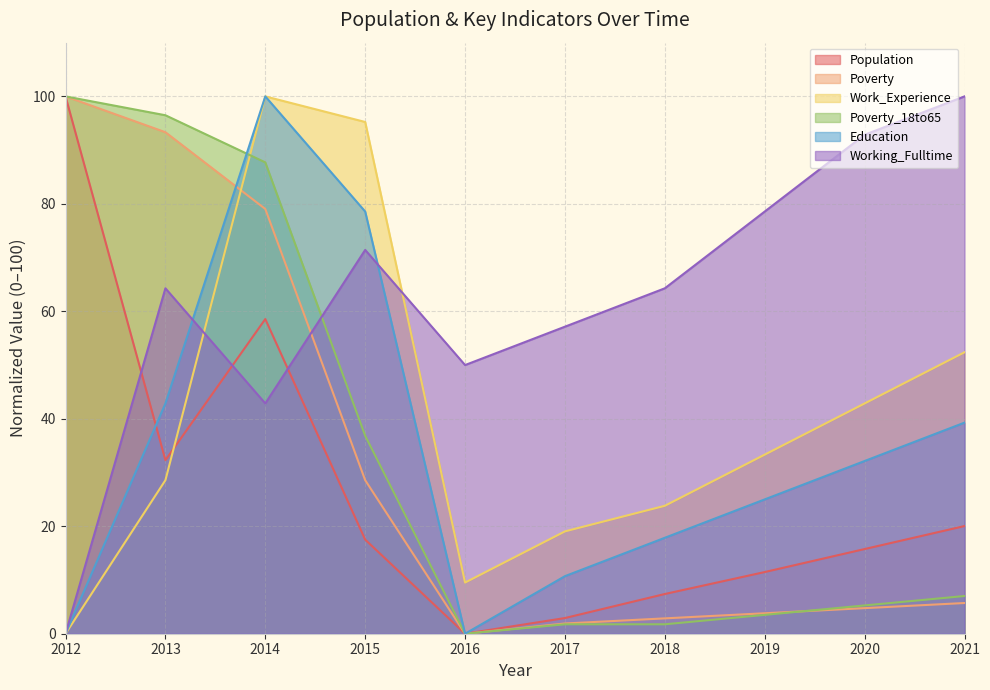

True or false: Working_Fulltime has more than 0 interior local peaks.

True